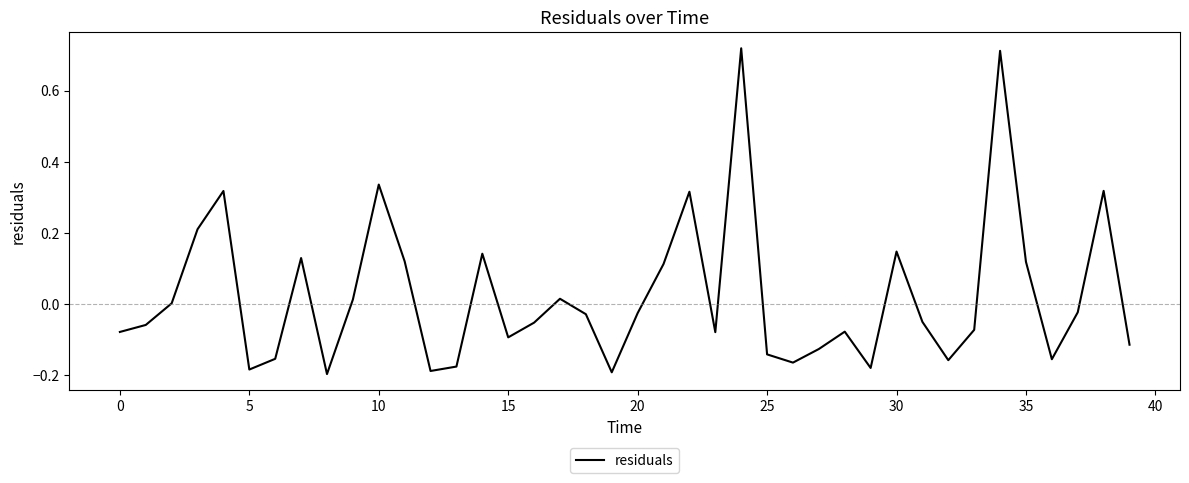

Reading left to right, extract all data points from this chart.

-0.1	-0.1	0.0	0.2	0.3	-0.2	-0.2	0.1	-0.2	0.0	0.3	0.1	-0.2	-0.2	0.1	-0.1	-0.1	0.0	-0.0	-0.2	-0.0	0.1	0.3	-0.1	0.7	-0.1	-0.2	-0.1	-0.1	-0.2	0.1	-0.1	-0.2	-0.1	0.7	0.1	-0.2	-0.0	0.3	-0.1